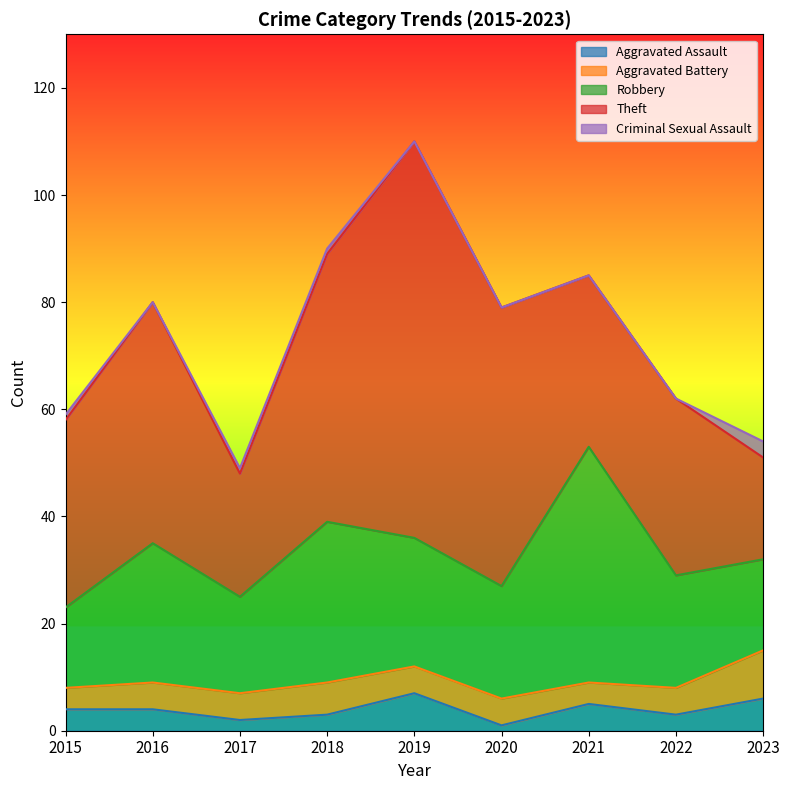

At how many categories does at least one series exceed 20?

8